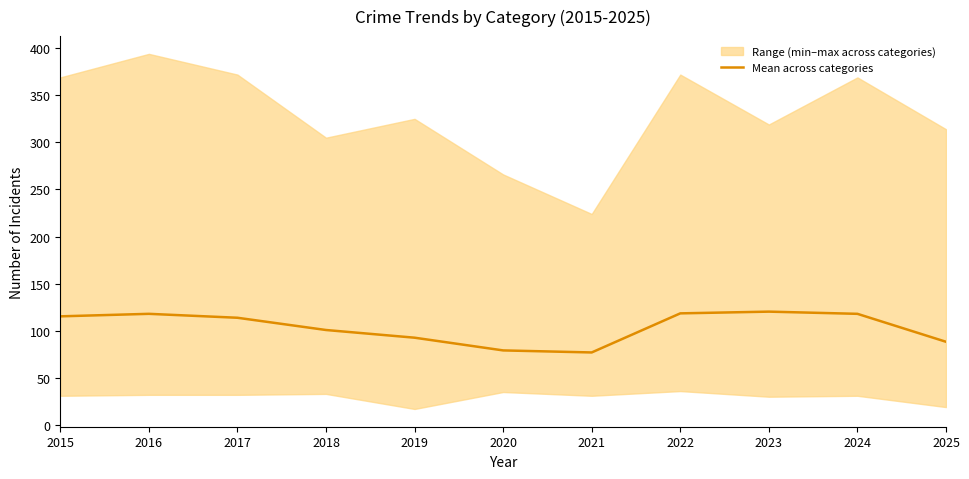

At which category does the data reach its first local valley?

2021